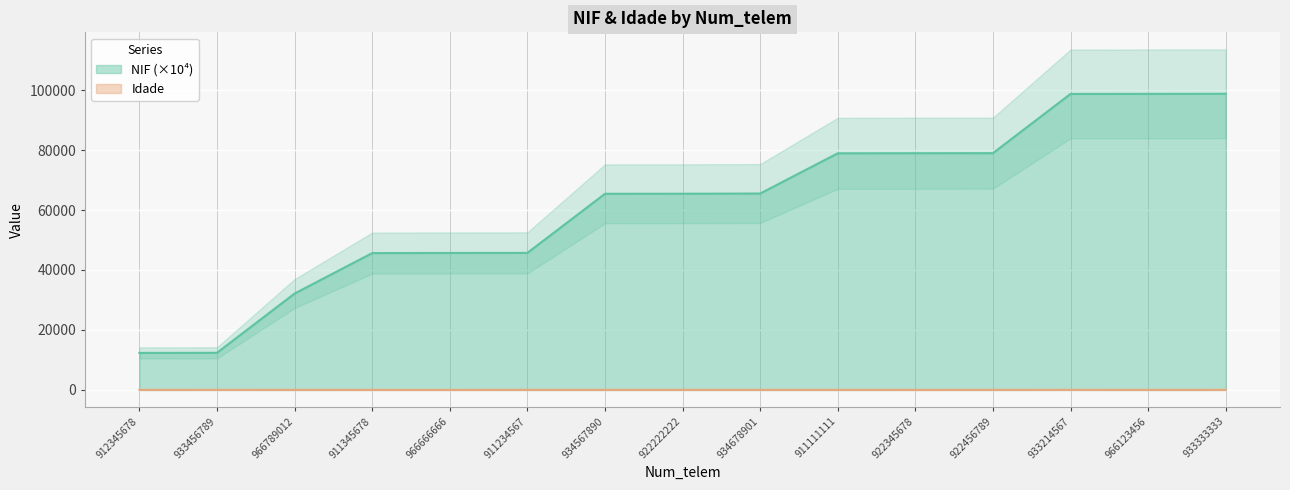

What is the average value of the Idade series?

28.9